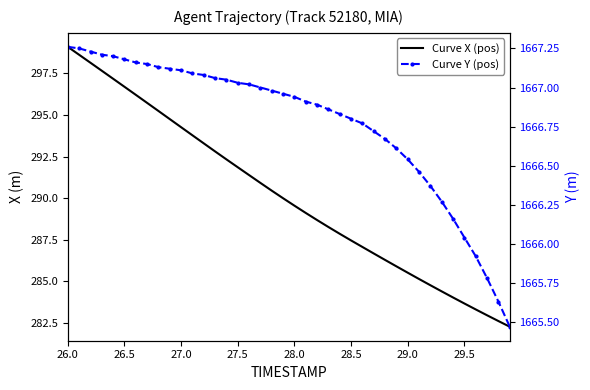

Rank the series by their maximum value, from lowest to highest.

Curve X (pos), Curve Y (pos)